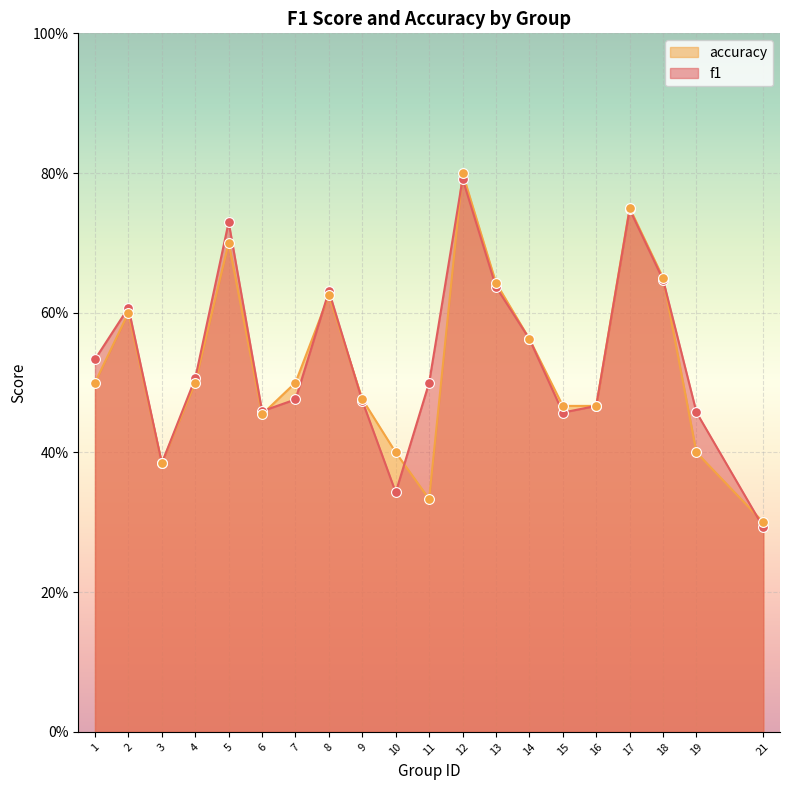

Which series has the largest Y range (max minus min)?

accuracy